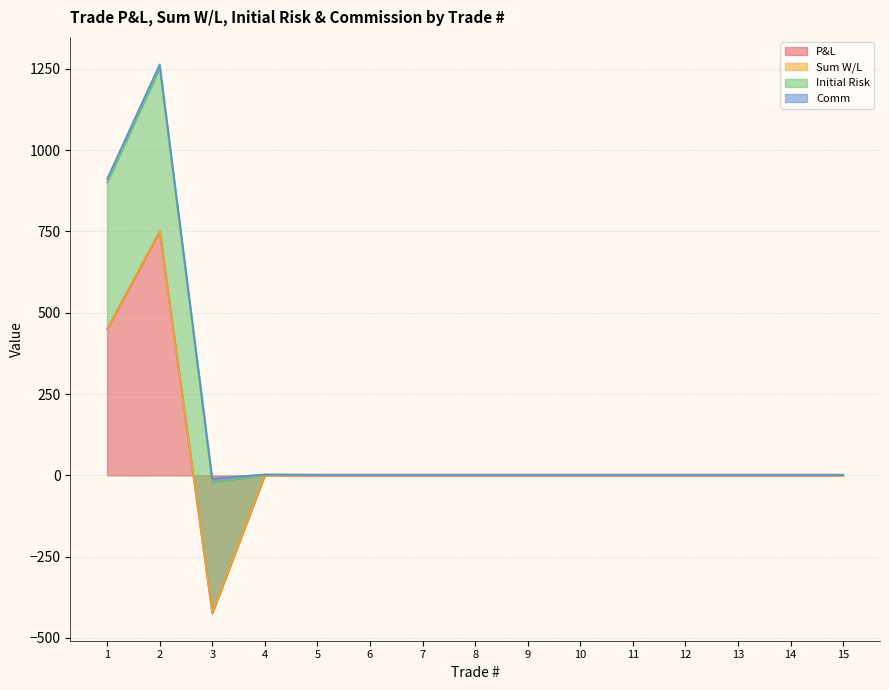

How many data points in P&L are above 0?

2